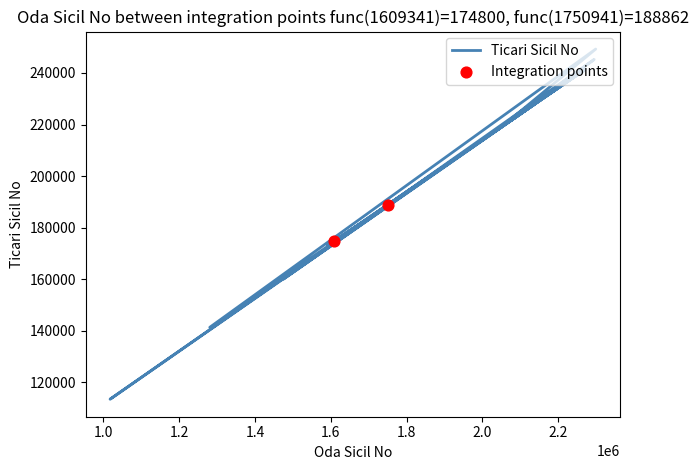

What is the change in value from 1939461 to 1474961?

-47853